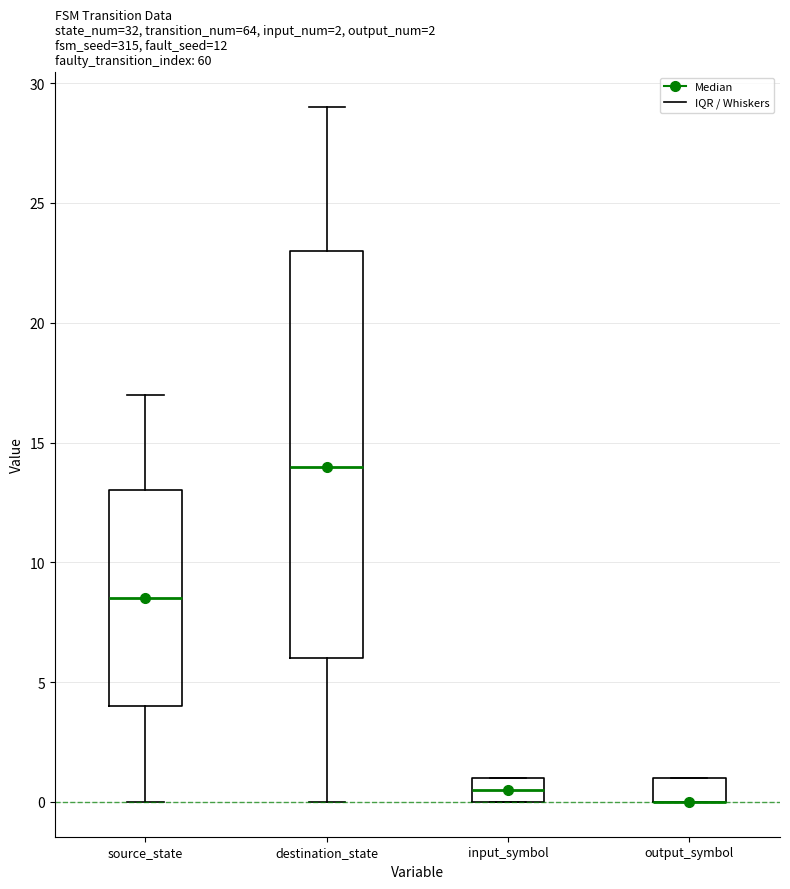

Comparing the boxes themselves (not the whiskers), which one is the tallest?

destination_state